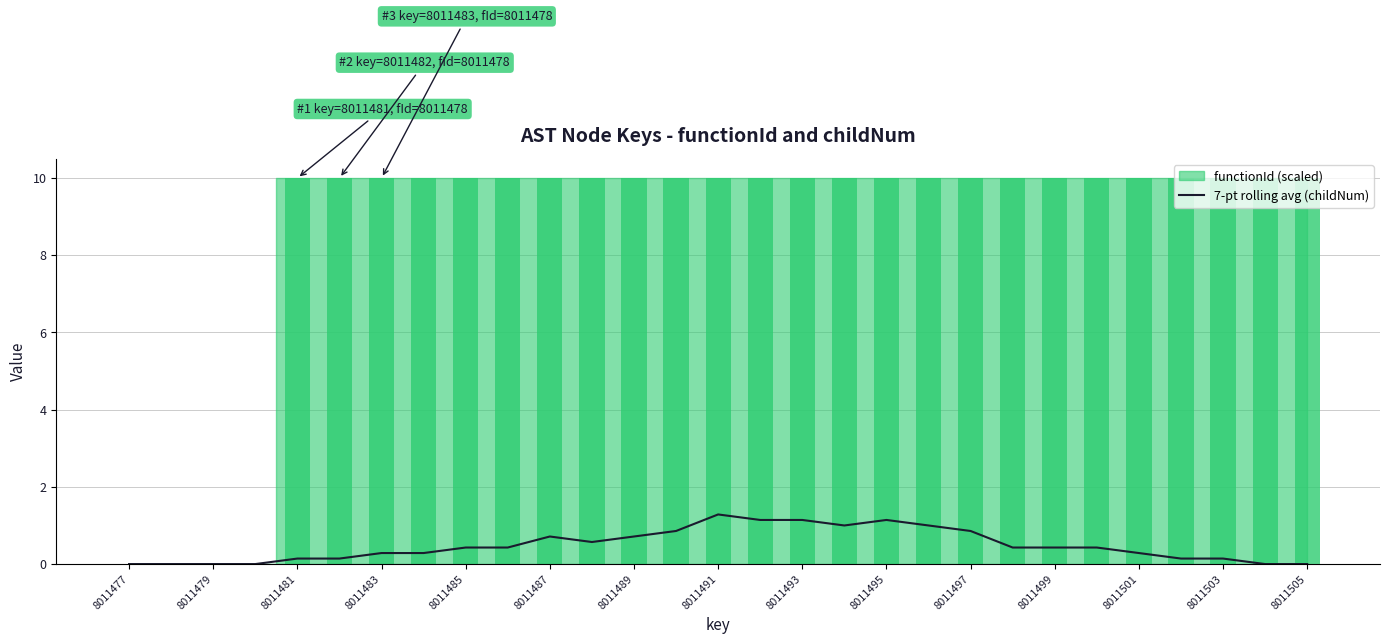

The 7-pt rolling avg (childNum) series shows 0.4 at 8011499. True or false?

True